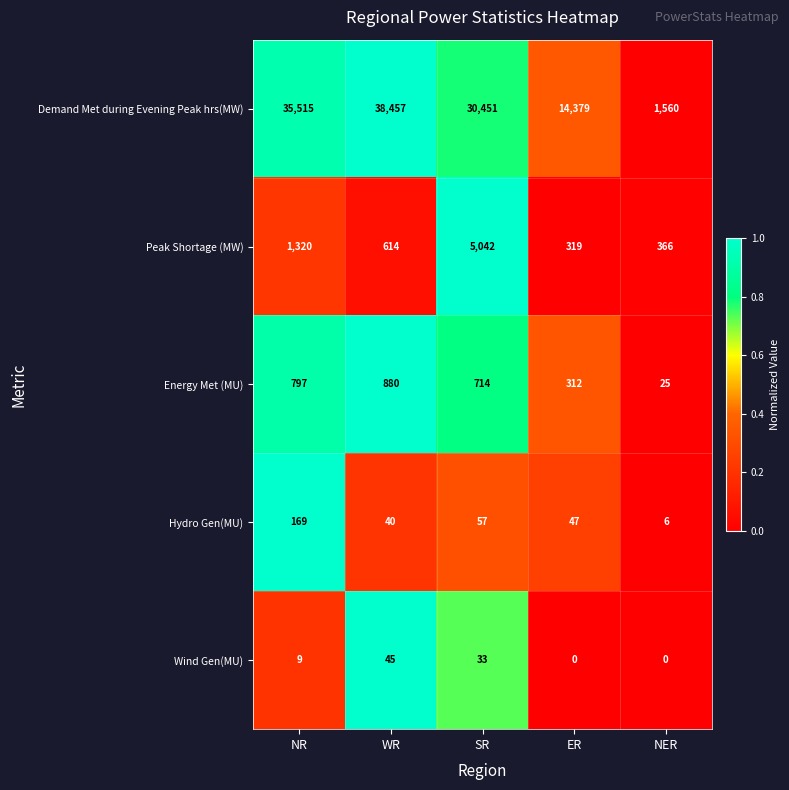

What is the total value across all series at ER?

15057